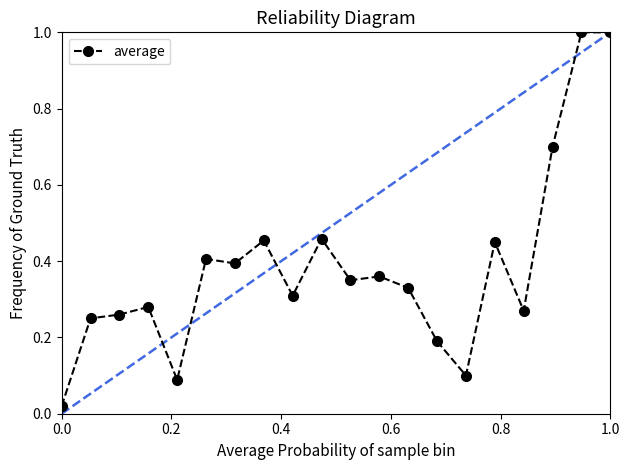

What is the sum of all values?

7.7